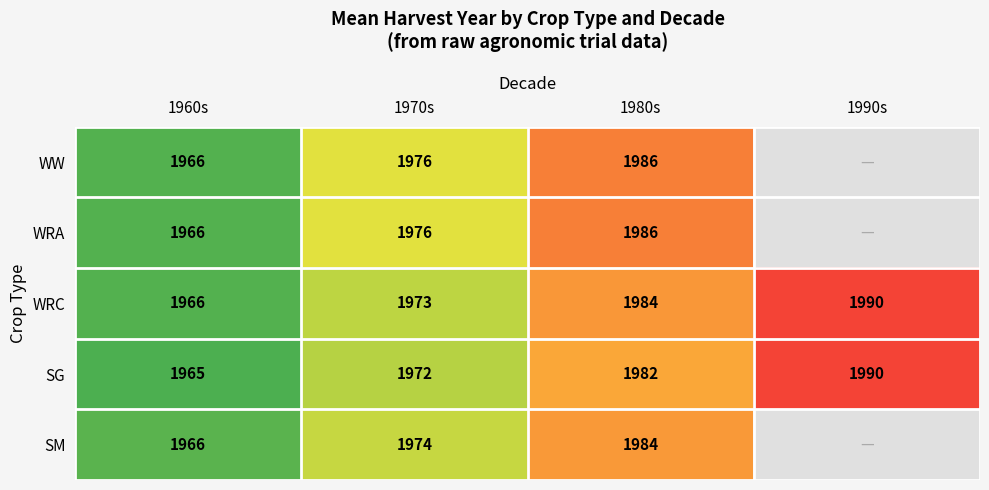

The SG series shows 1990.0 at 1990s. True or false?

True